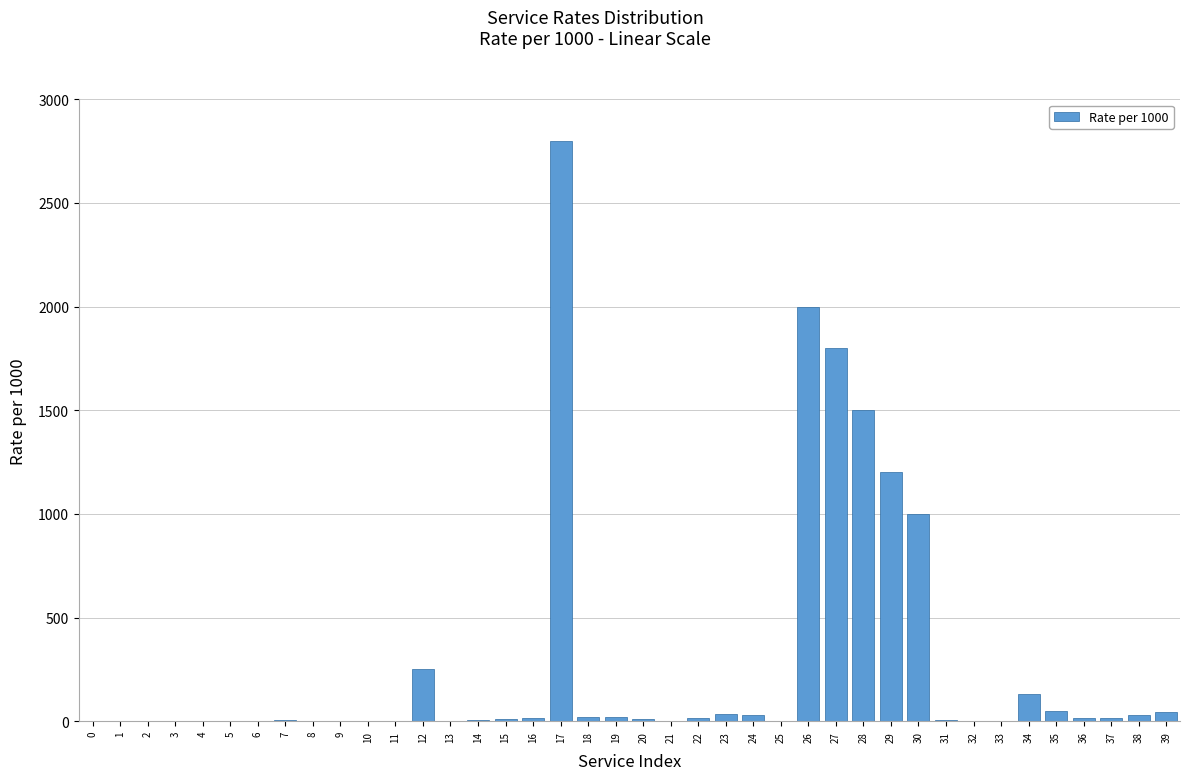

What is the maximum value shown in the chart?

2800.0